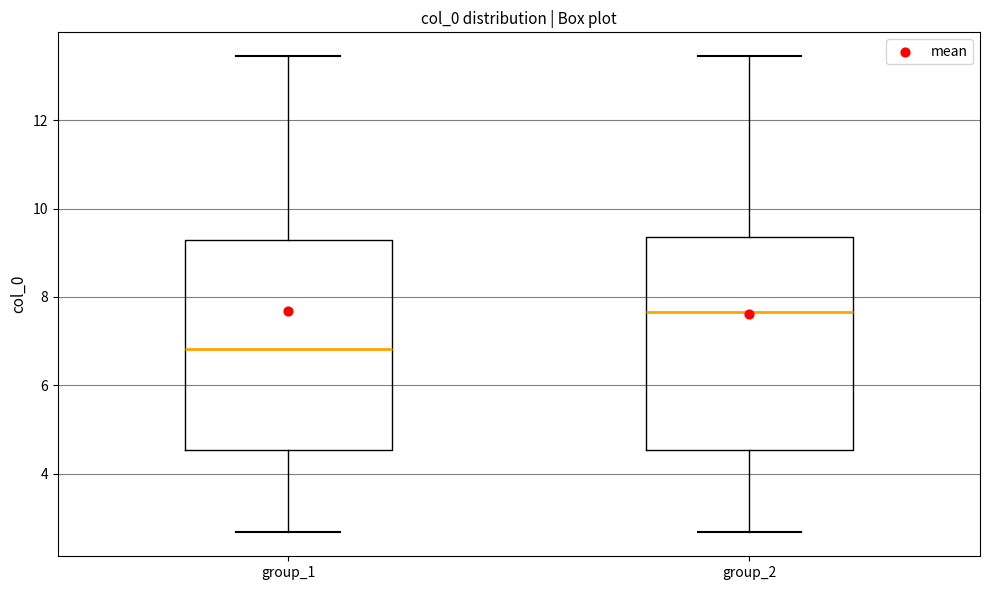

Where is the upper edge of the box for group_1 on the y-axis? The values are not printed on the chart, so give them approximately, as read against the axis.

9.2